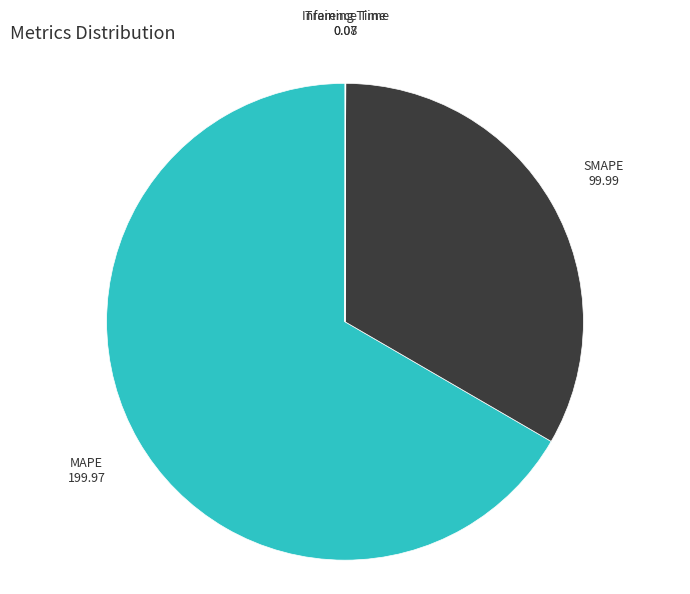

Which slice represents more than half of the pie?

MAPE